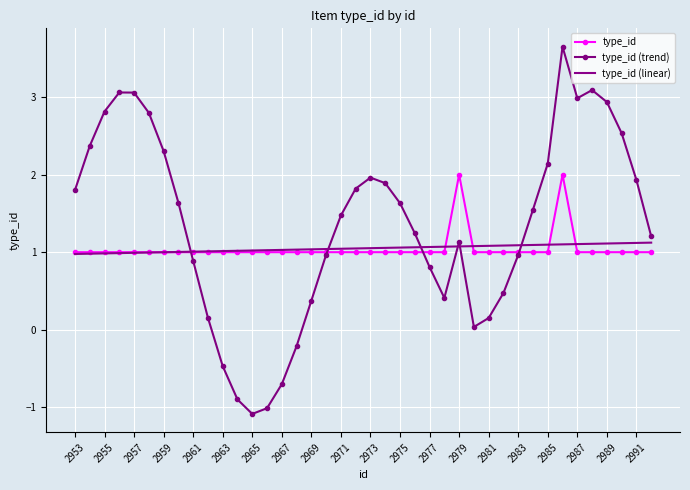

Which series has the widest spread of values?

type_id (trend)